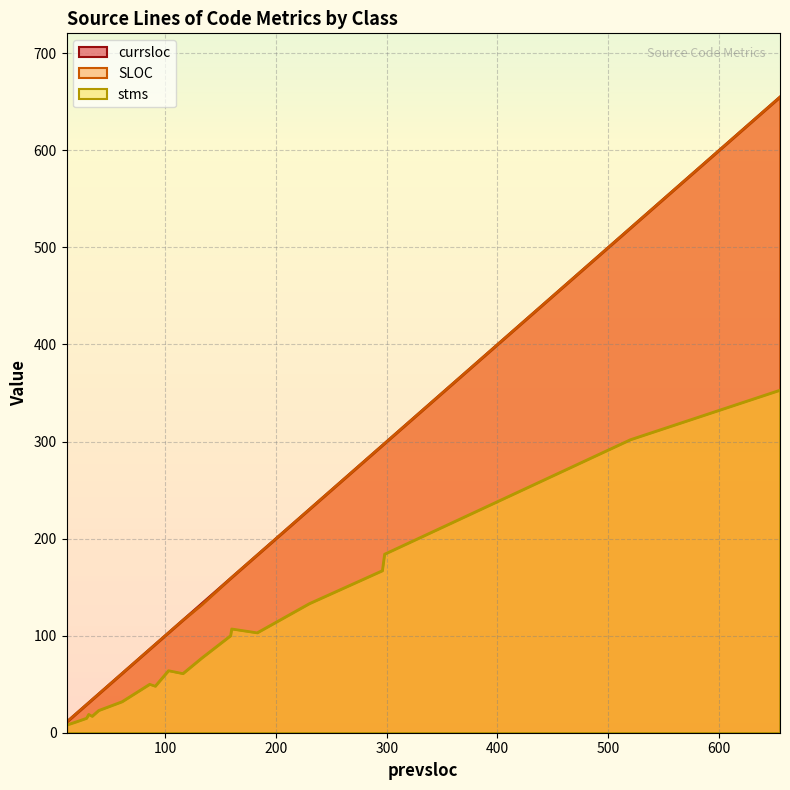

What is the label of the 13th point from the left?

159